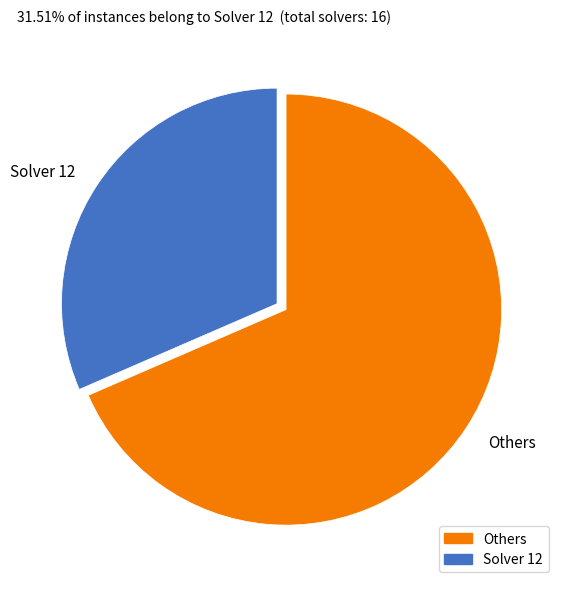

Between Solver 12 and Others, which is larger?

Others